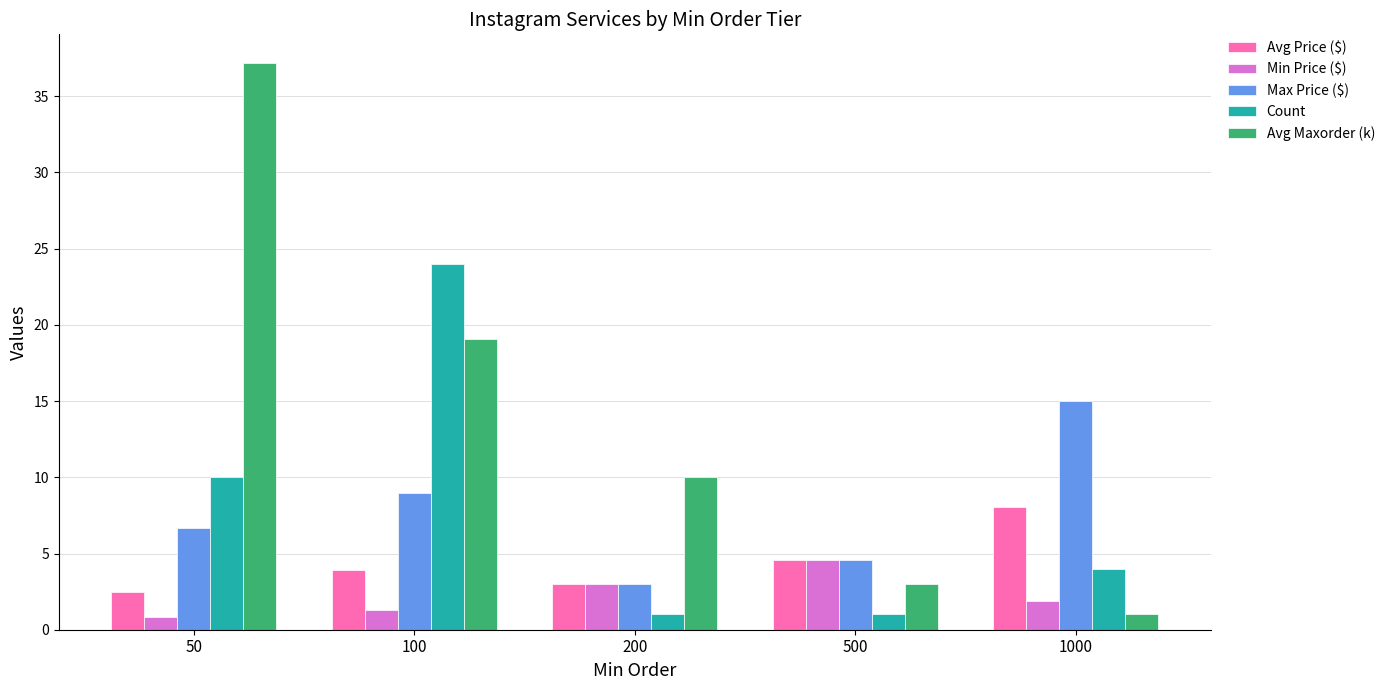

What is the sum of all Min Price ($) values?

11.7